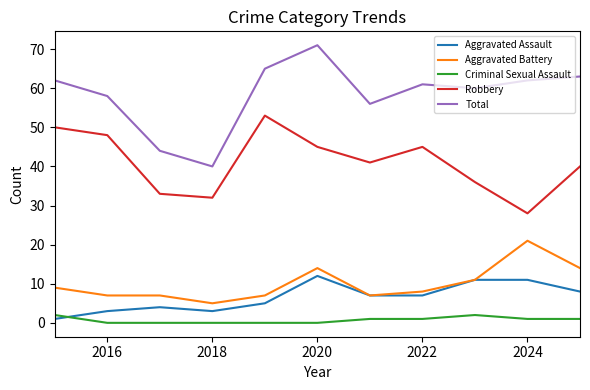

What is the lowest value of the Total series?

40